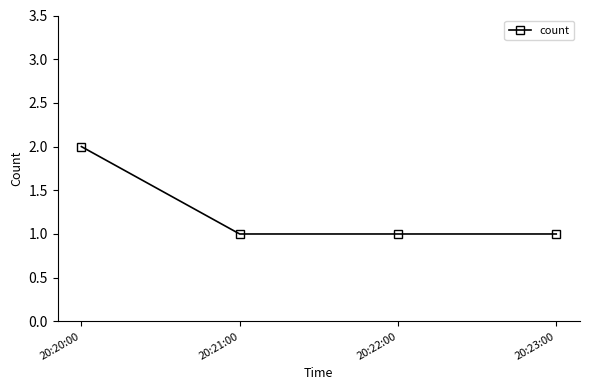

What is the sum of the values at 20:20:00 and 20:23:00?

3